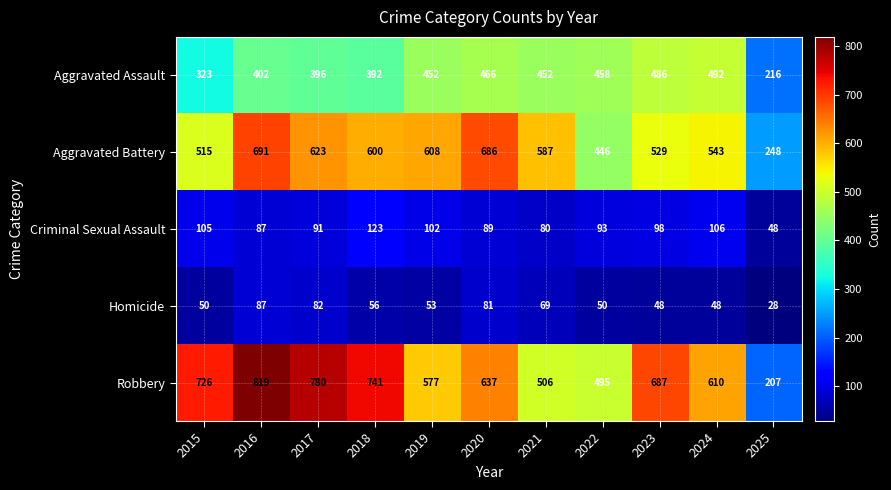

Where is Aggravated Battery nearest to the value 469?

2022